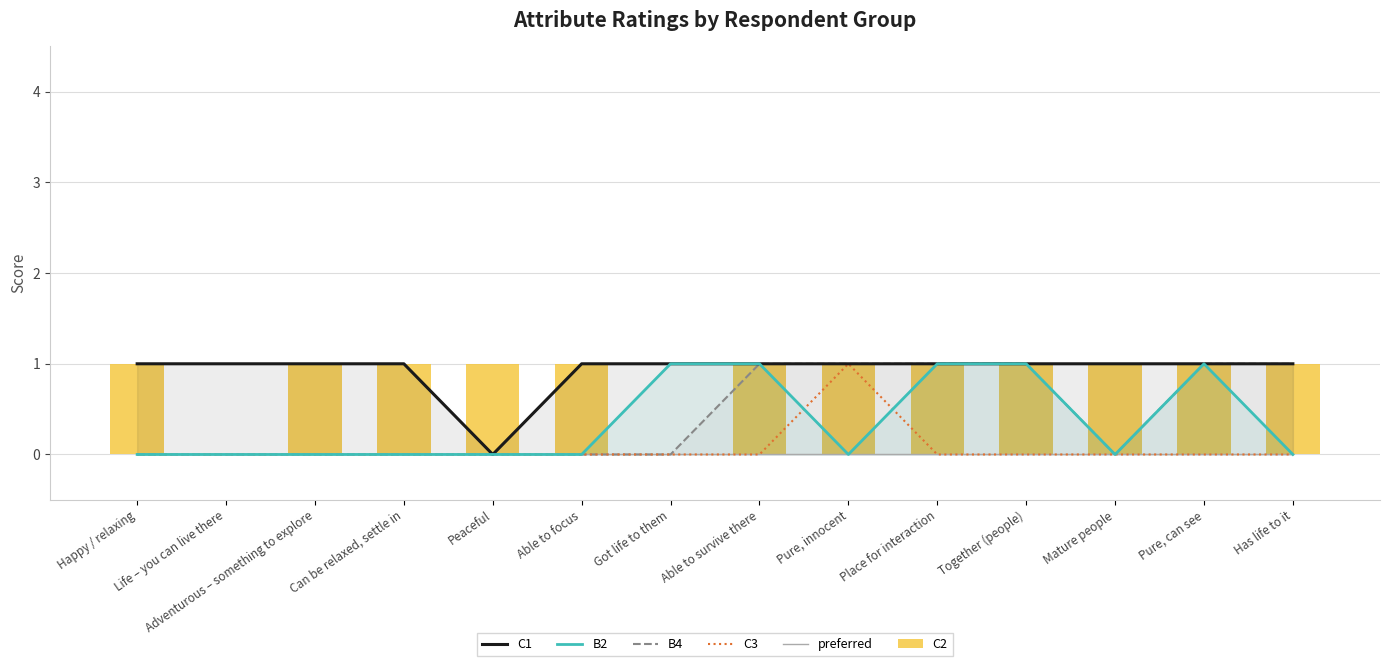

Which category has the lowest value across all series?

Peaceful